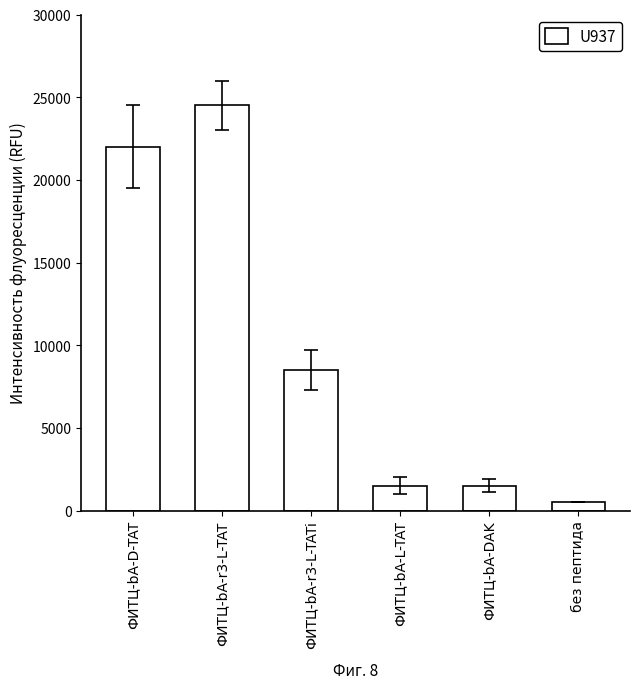

At which category does the chart reach its peak across all series?

ФИТЦ-bA-r3-L-TAT